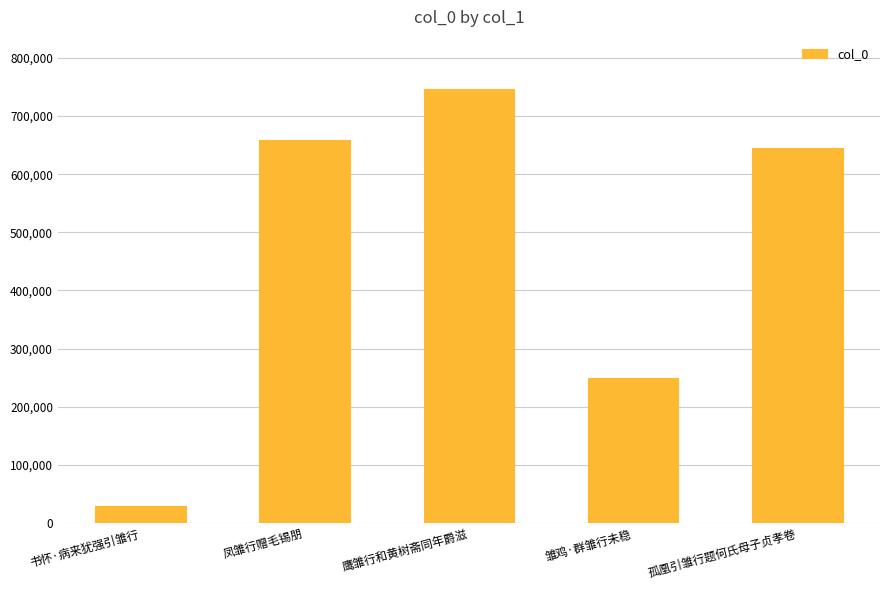

At which category does the chart reach its peak across all series?

鹰雏行和黄树斋同年爵滋